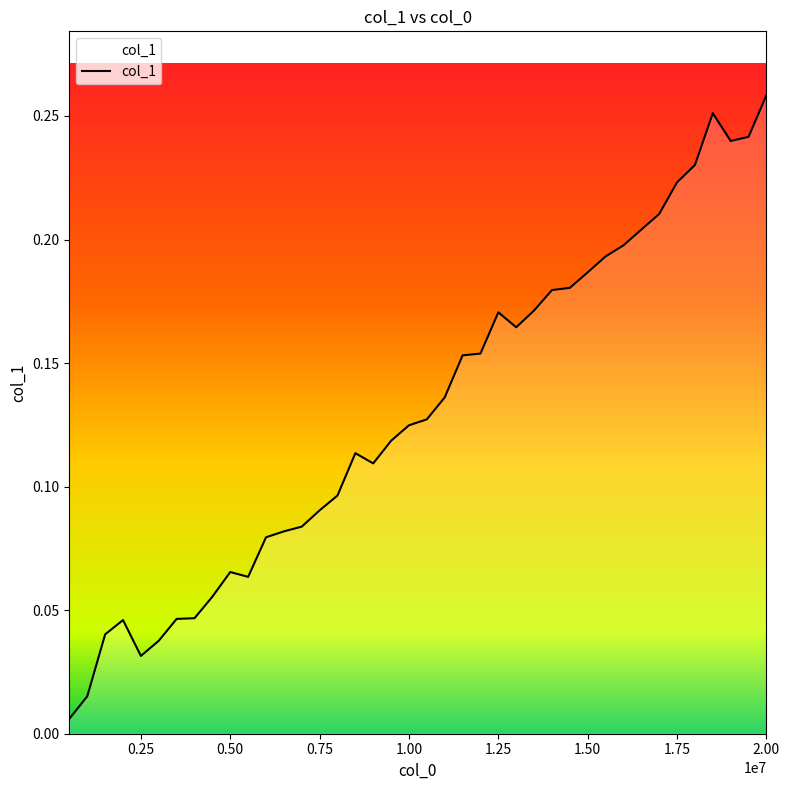

Does the chart have visible grid lines?

No